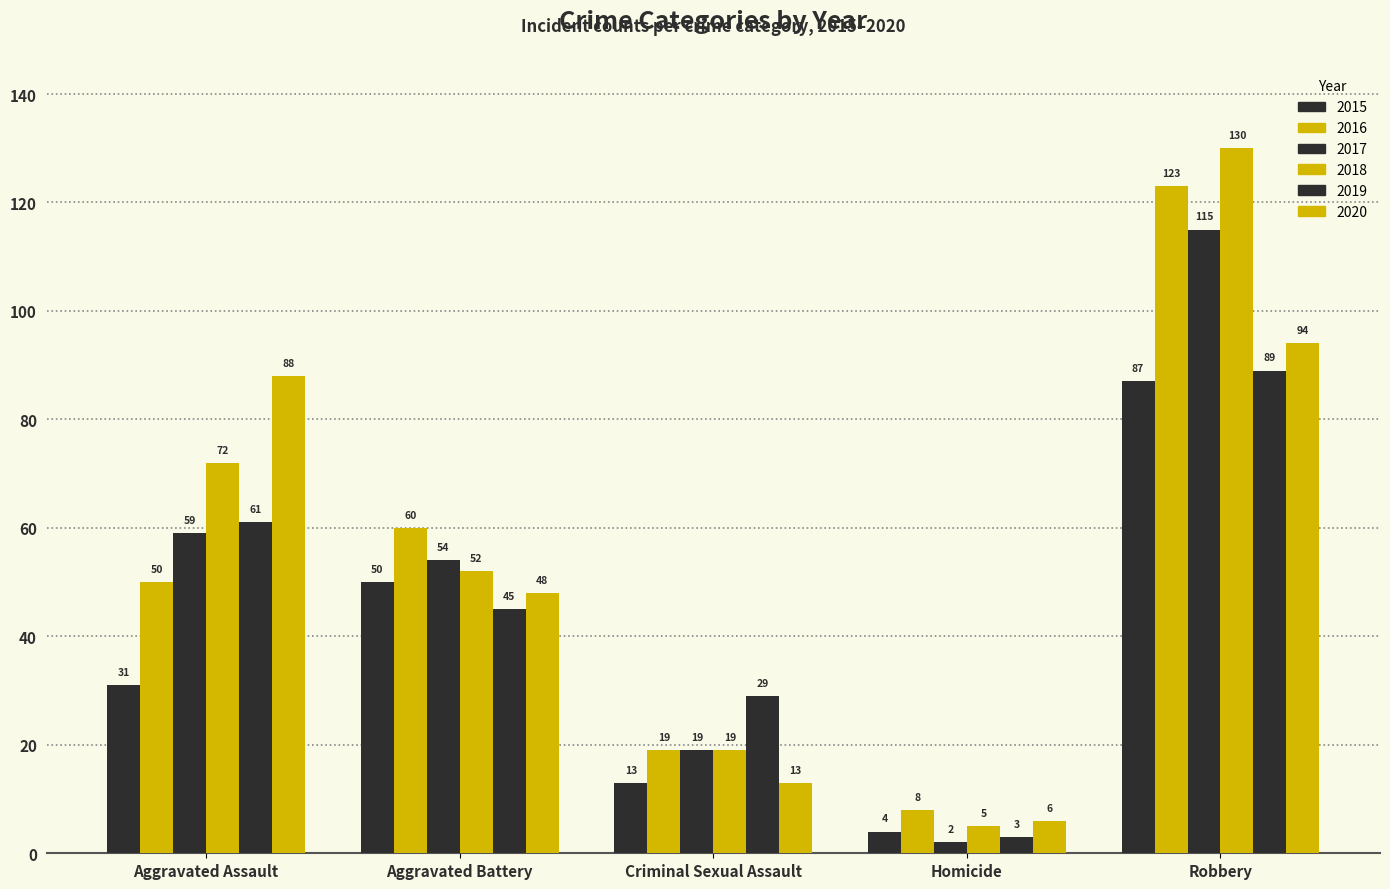

Is it true that 2018 equals 219 at Robbery?

False